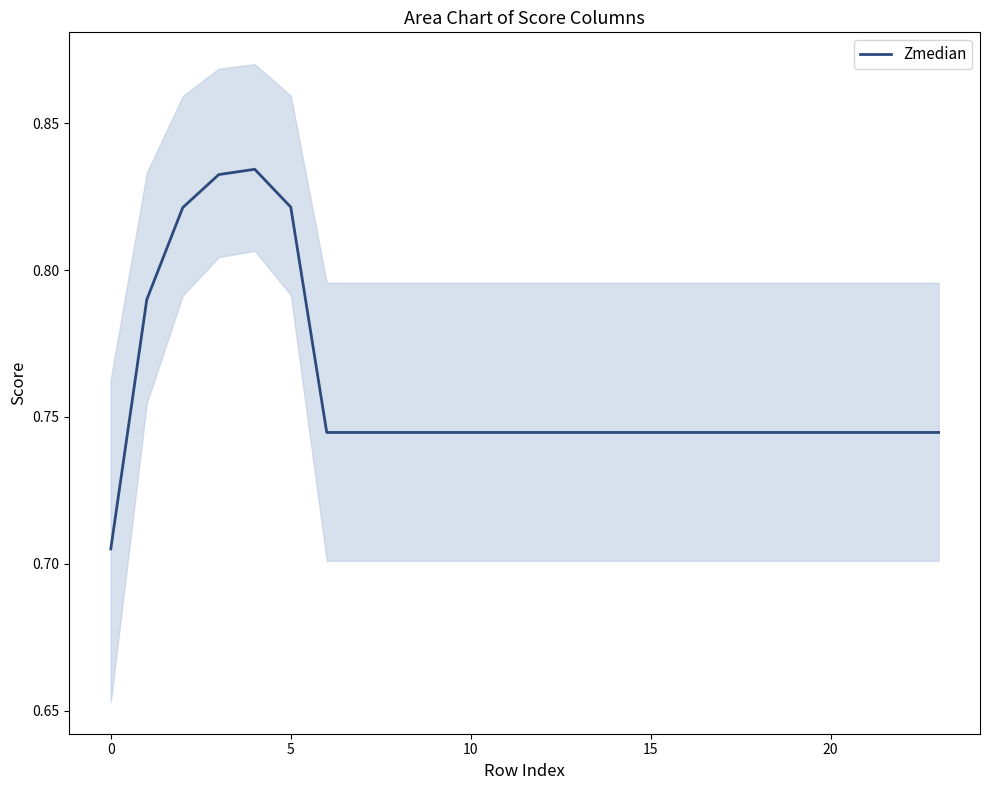

What is the label of the 7th point from the right?

17